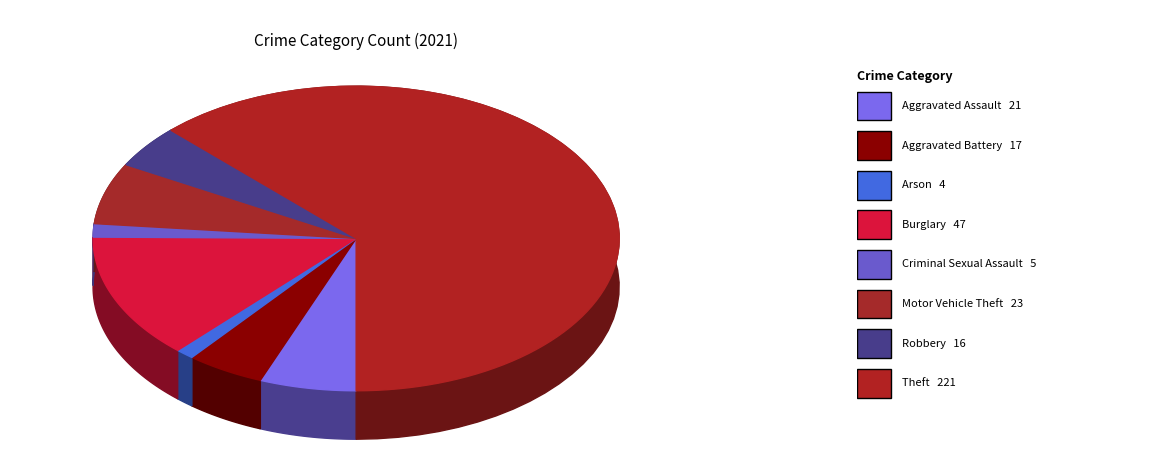

Rank the categories by value from lowest to highest.

Arson, Criminal Sexual Assault, Robbery, Aggravated Battery, Aggravated Assault, Motor Vehicle Theft, Burglary, Theft